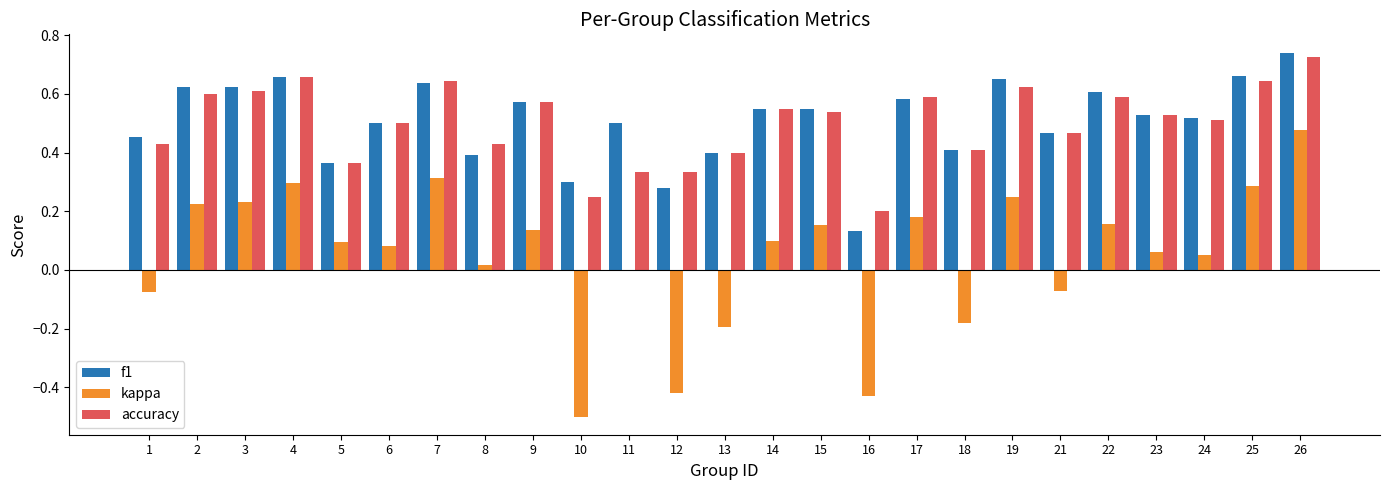

True or false: accuracy has a value of 0.2 at 10.

True